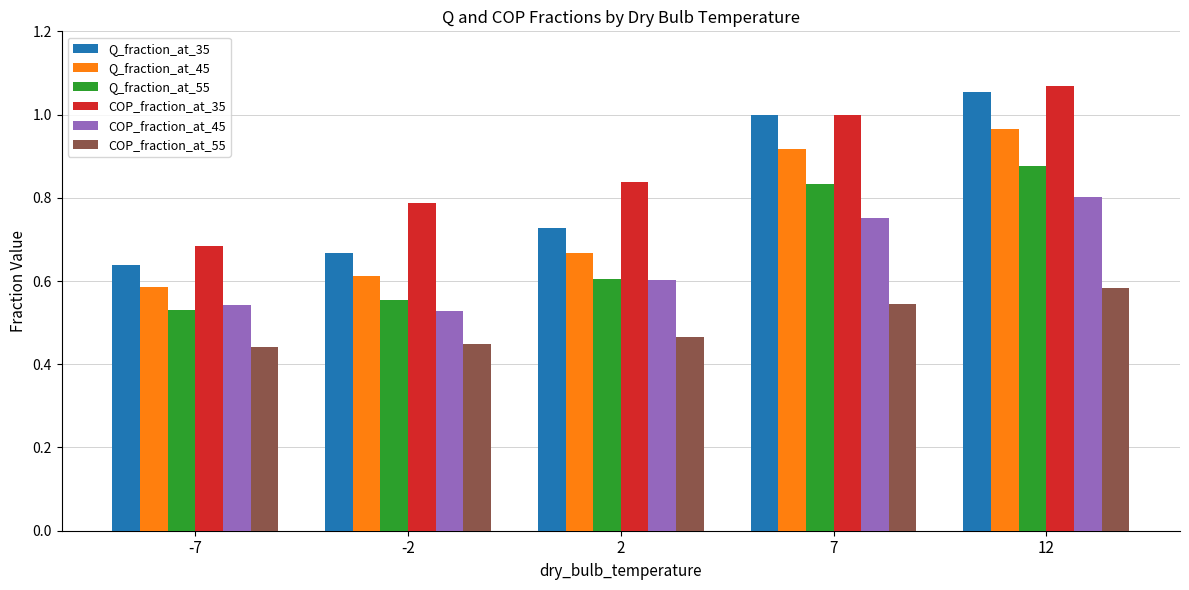

What is the spread (max minus min) of values at -2?

0.3